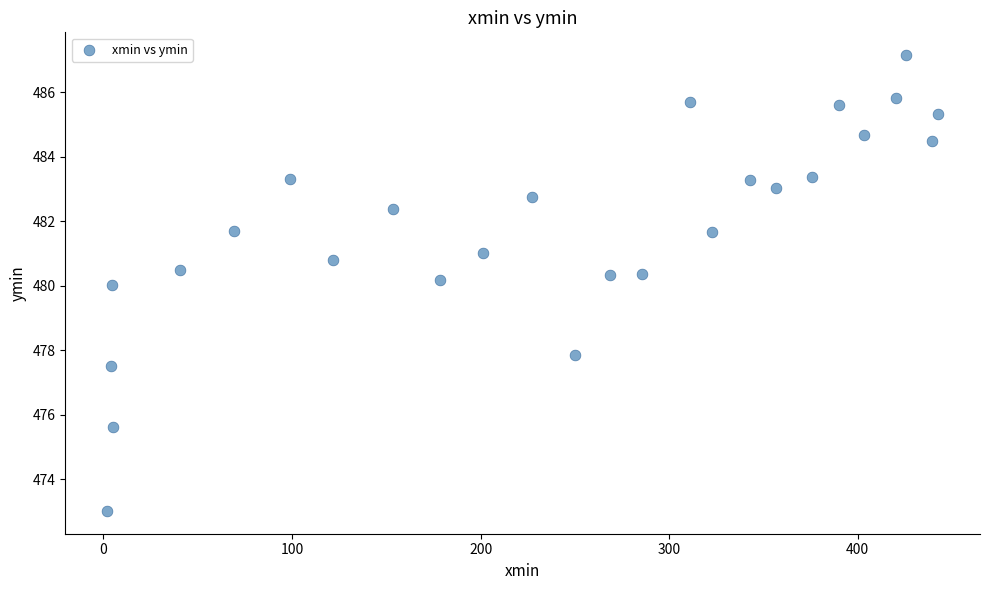

What is the range of X values (max minus min)?

440.9